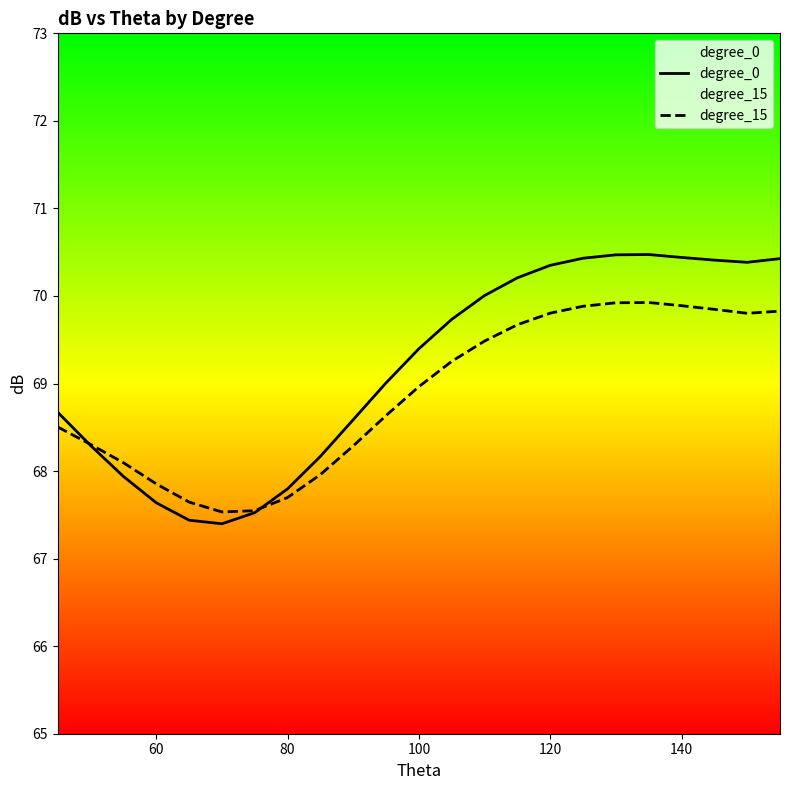

Which series has the largest range (max minus min)?

degree_0